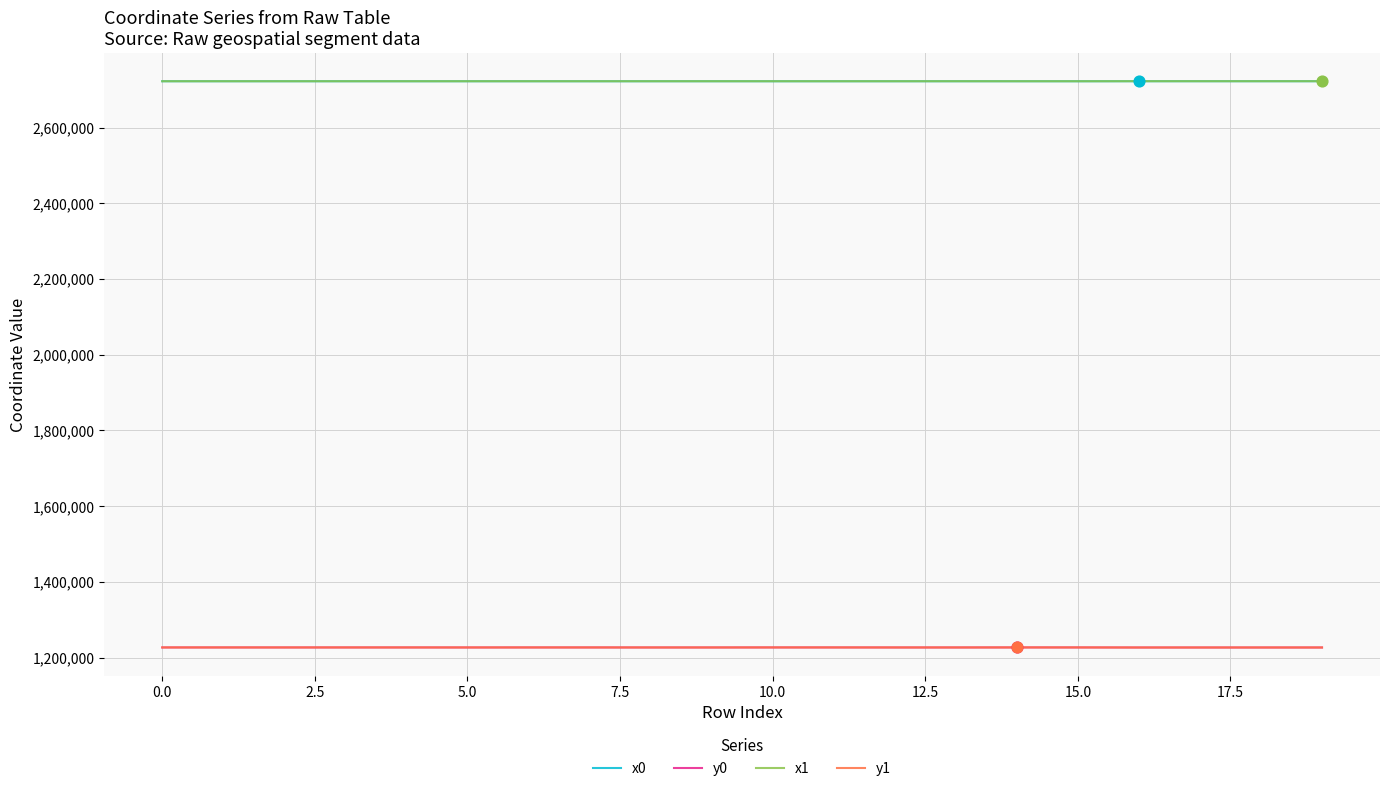

What are all the series names shown in the legend?

x0, y0, x1, y1